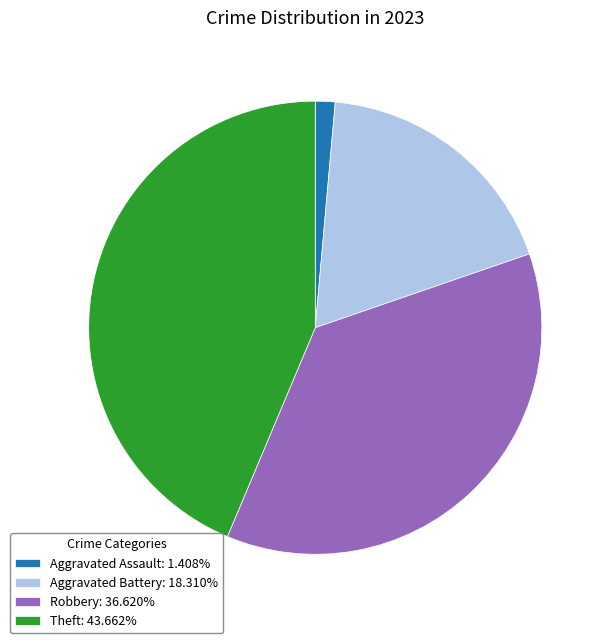

Is there a majority slice in this chart?

No